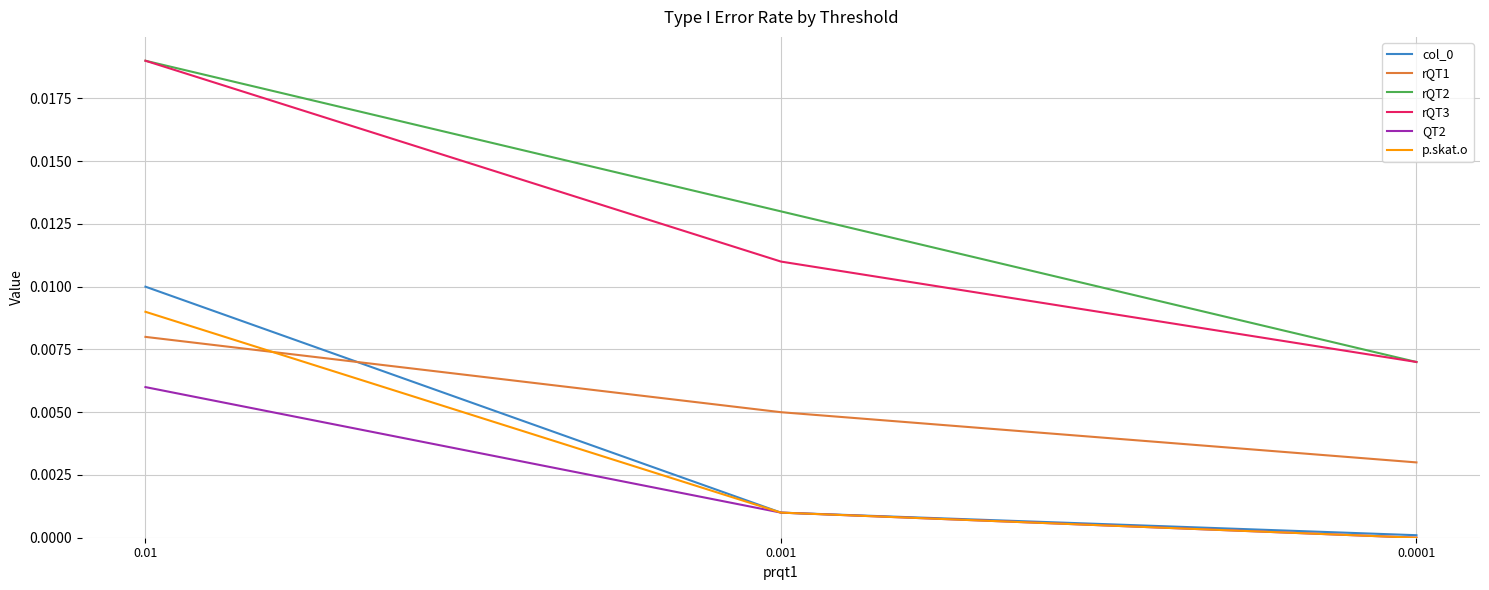

How many lines are shown in the chart?

6